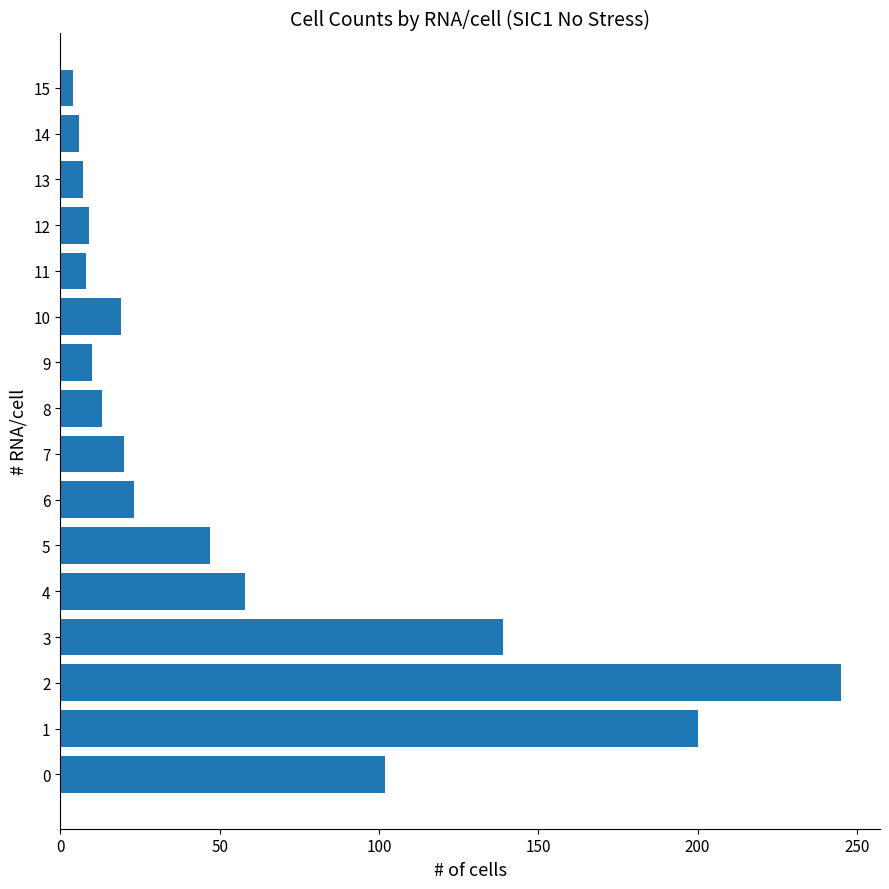

True or false: the data shows 102 at 0.

True